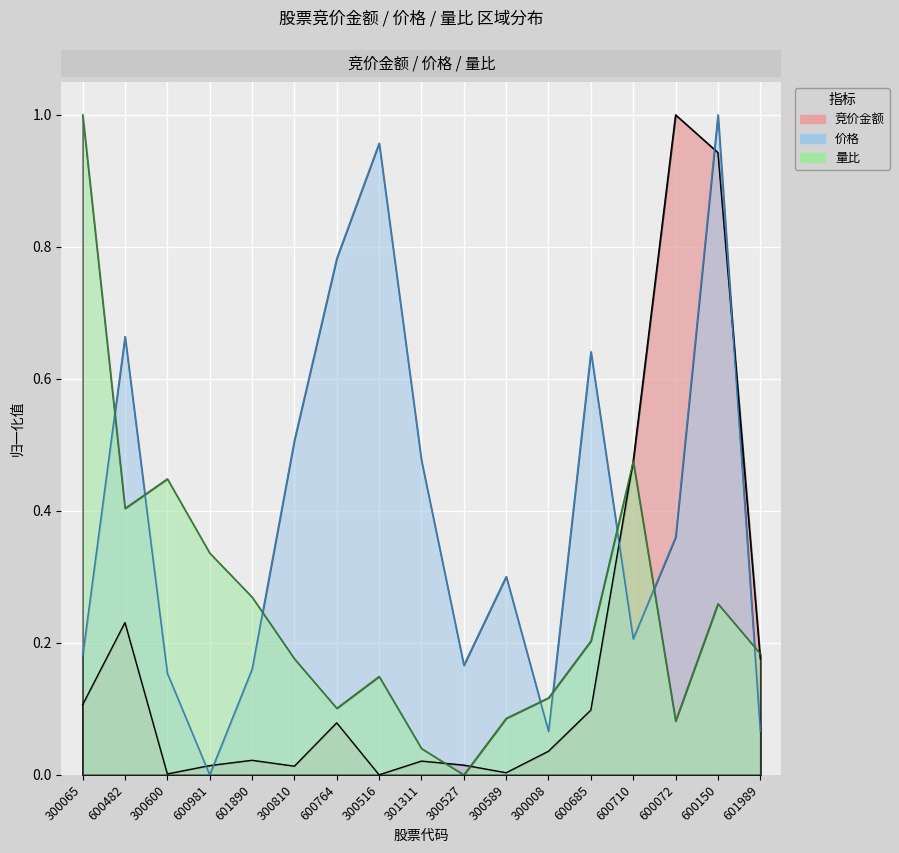

Which category has the highest value in the 竞价金额 series?

600072